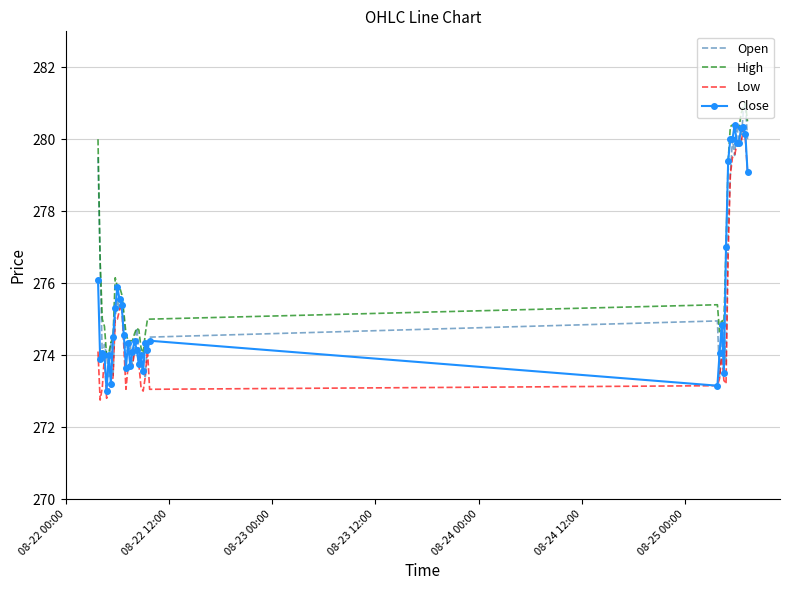

True or false: Low and High intersect in this chart.

False